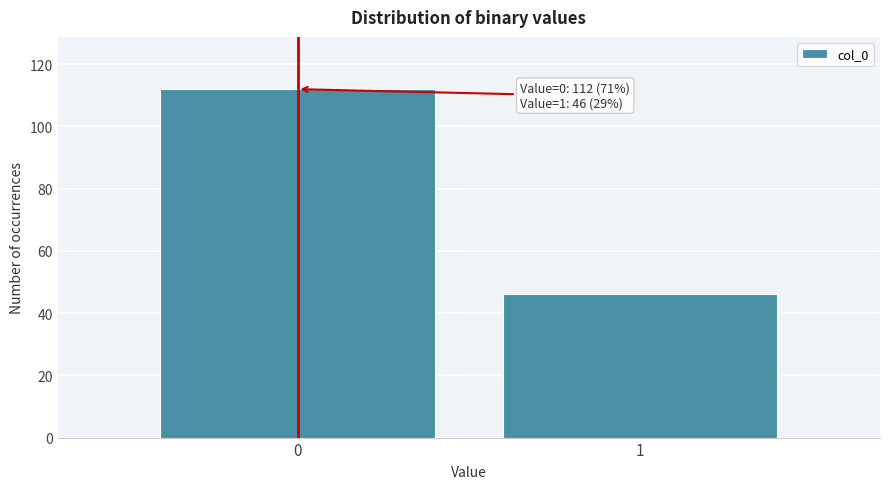

Reading right to left, transcribe all the data shown in this chart.

46	112